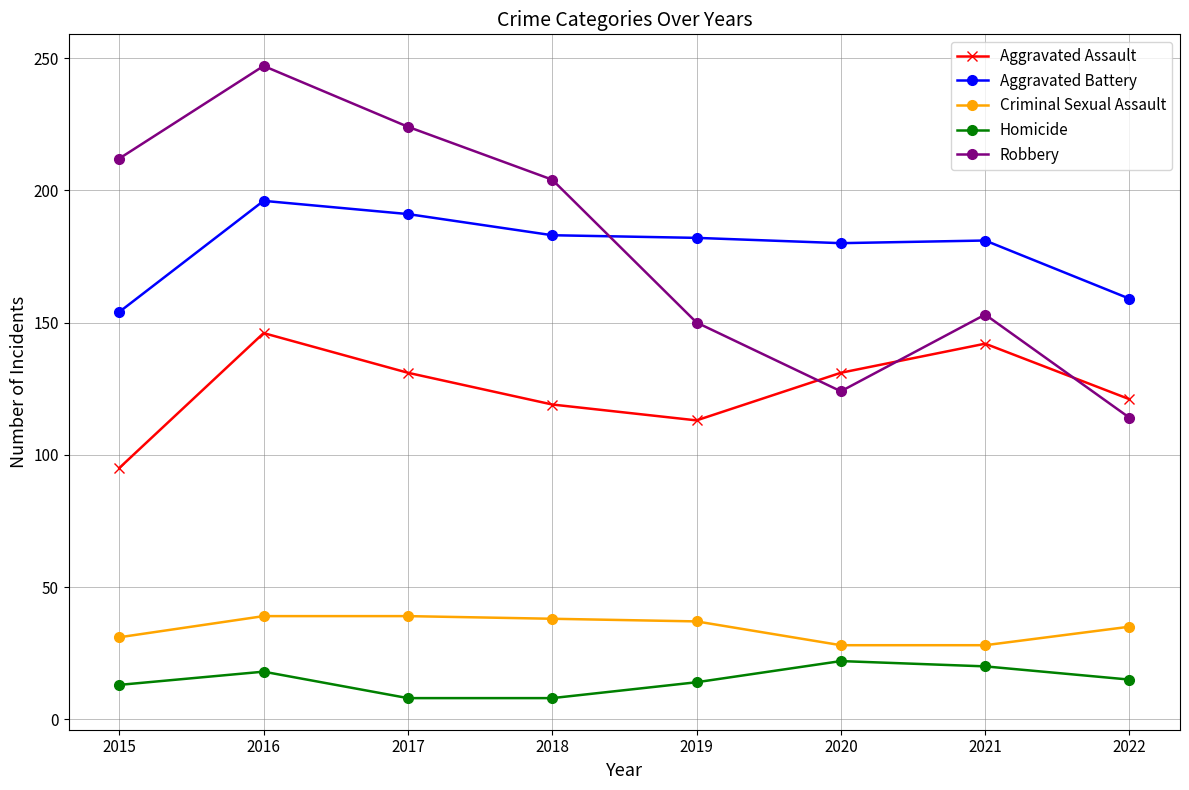

What is the value of the Robbery point at the 7th from the left?

153